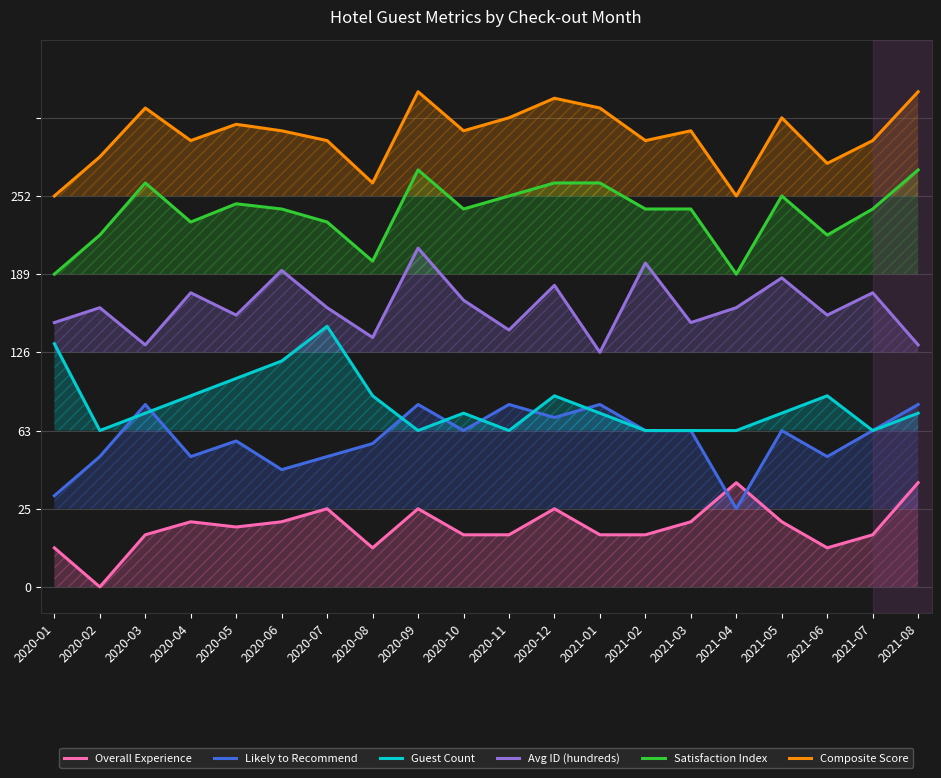

True or false: Guest Count and Avg ID (hundreds) cross at least once.

False